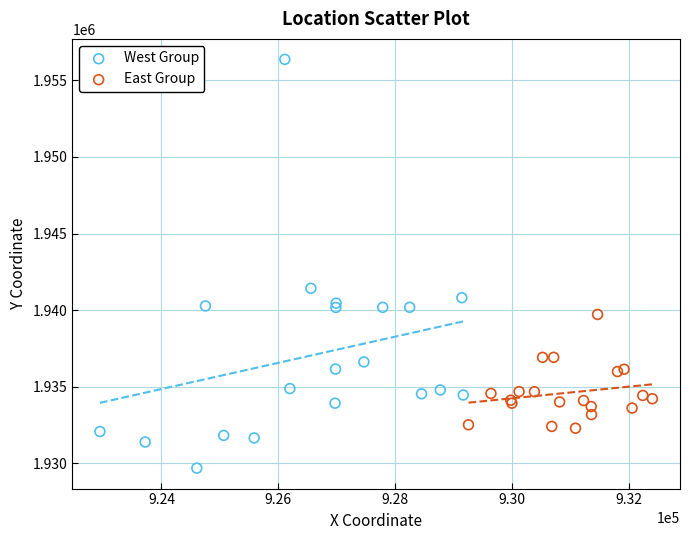

Which series reaches the minimum Y coordinate?

West Group